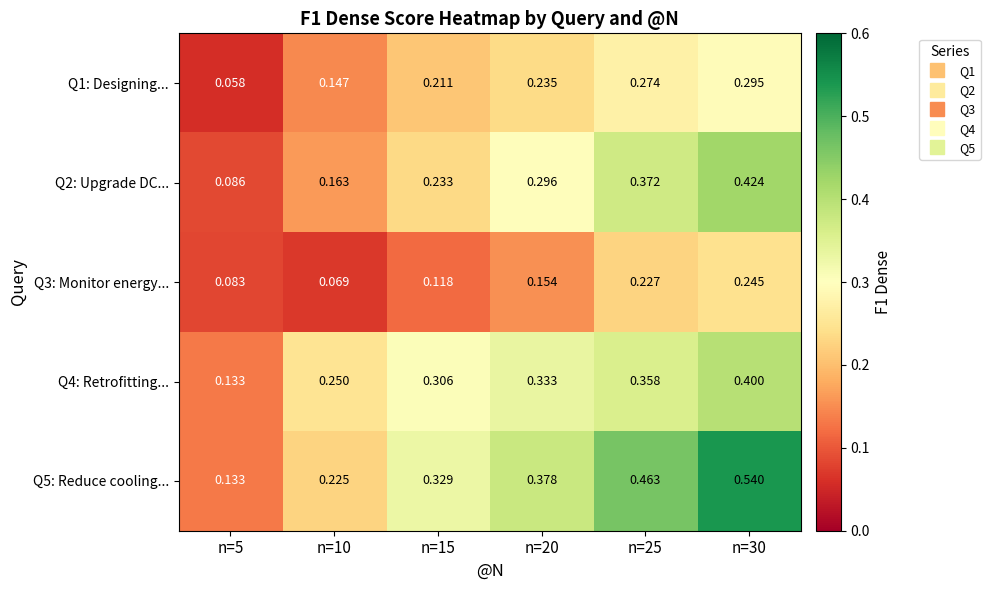

Between n=10 and n=20, which series saw the biggest shift?

Q5: Reduce cooling...